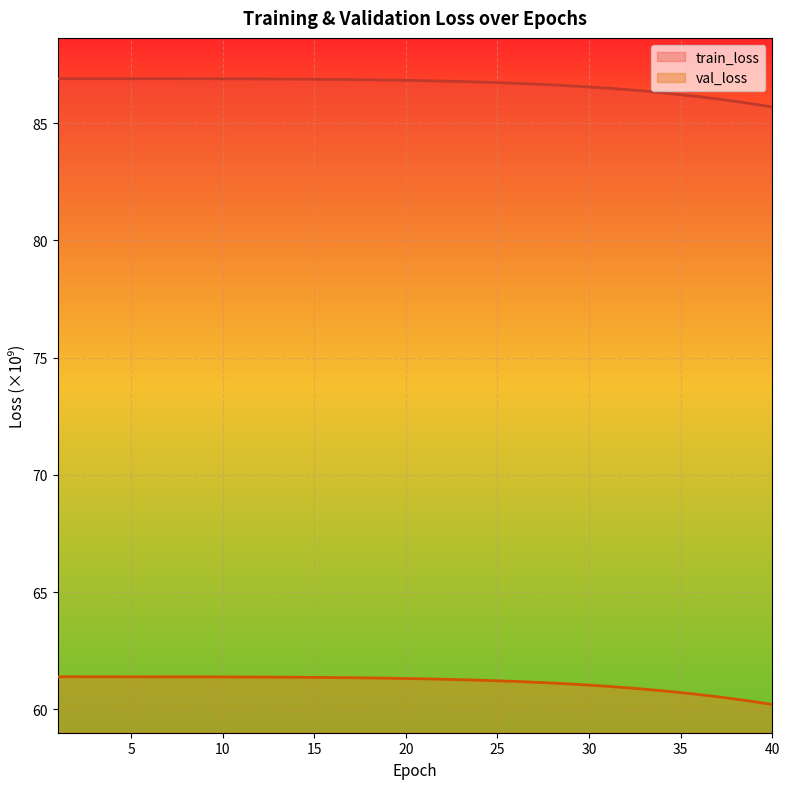

Is it true that train_loss equals 148.9 at 36?

False